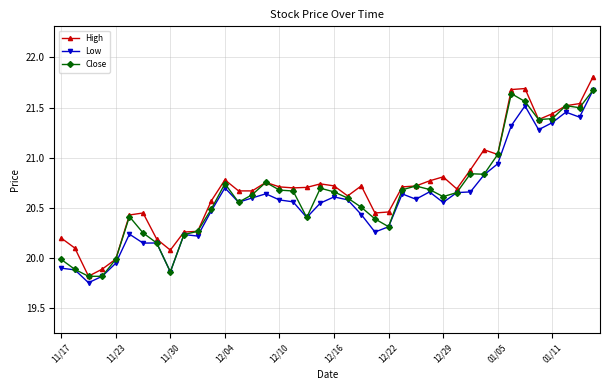

What is the value of the High point at the 5th from the left?

20.0